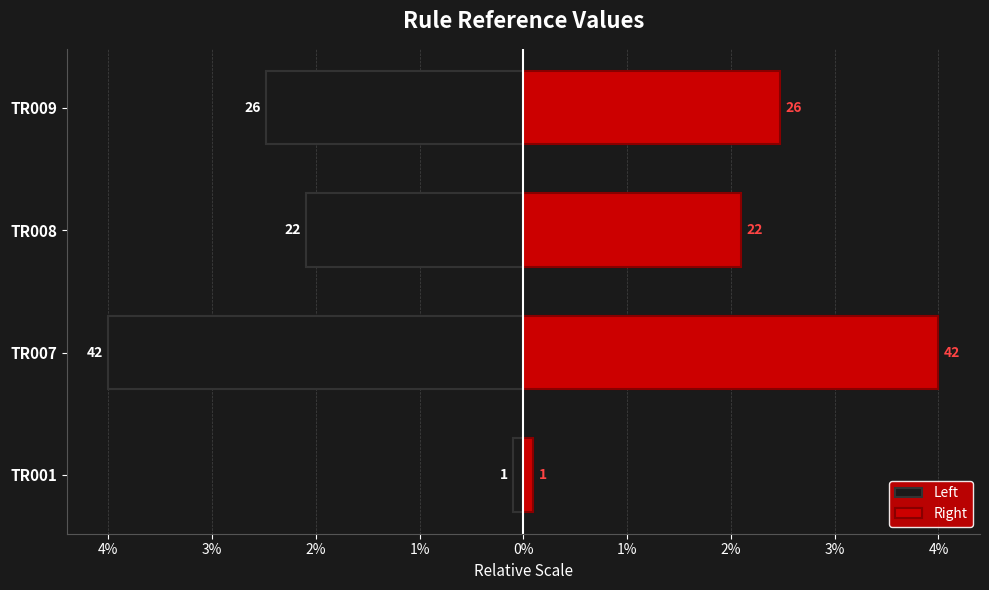

What is the difference between the maximum and minimum values in the Left series?

3.9